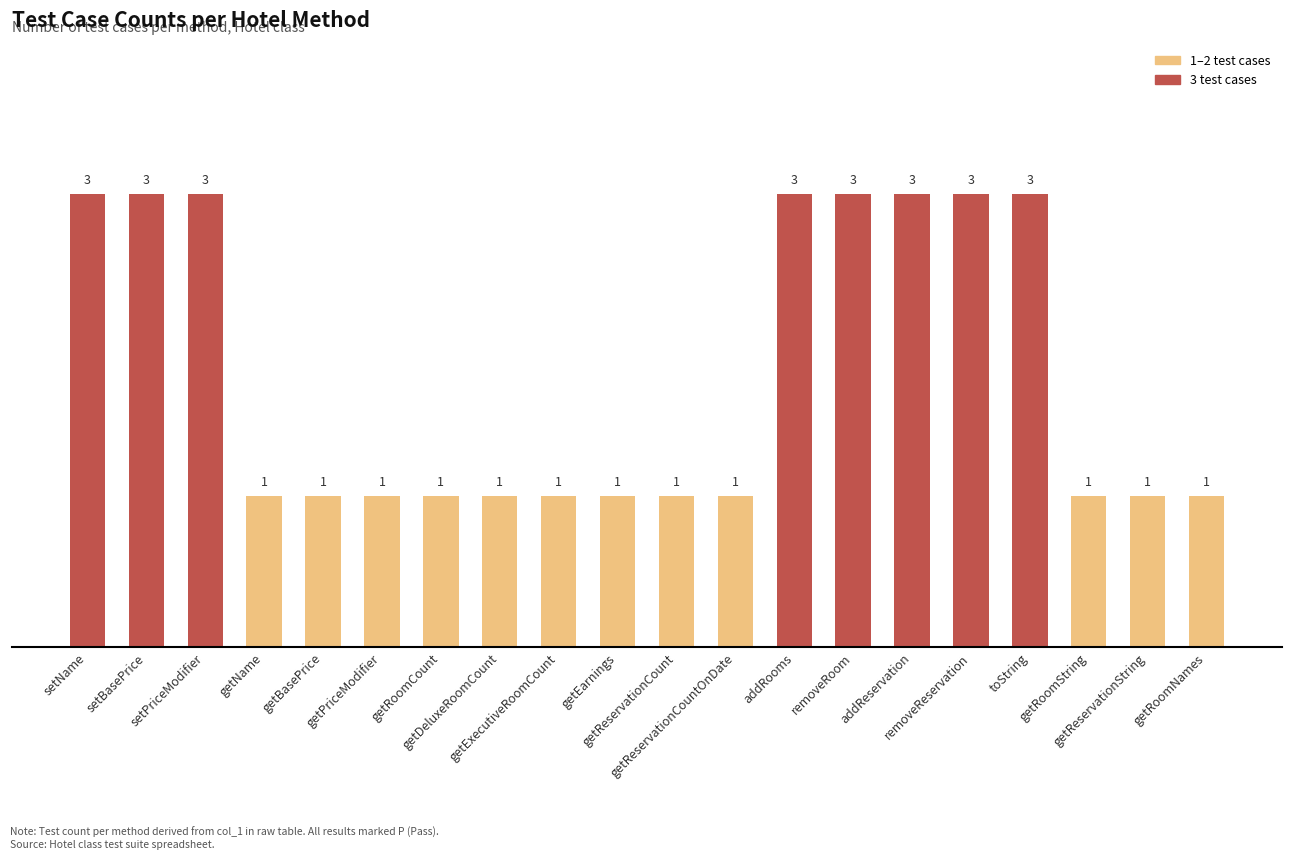

How many values are between 1 and 3?

20